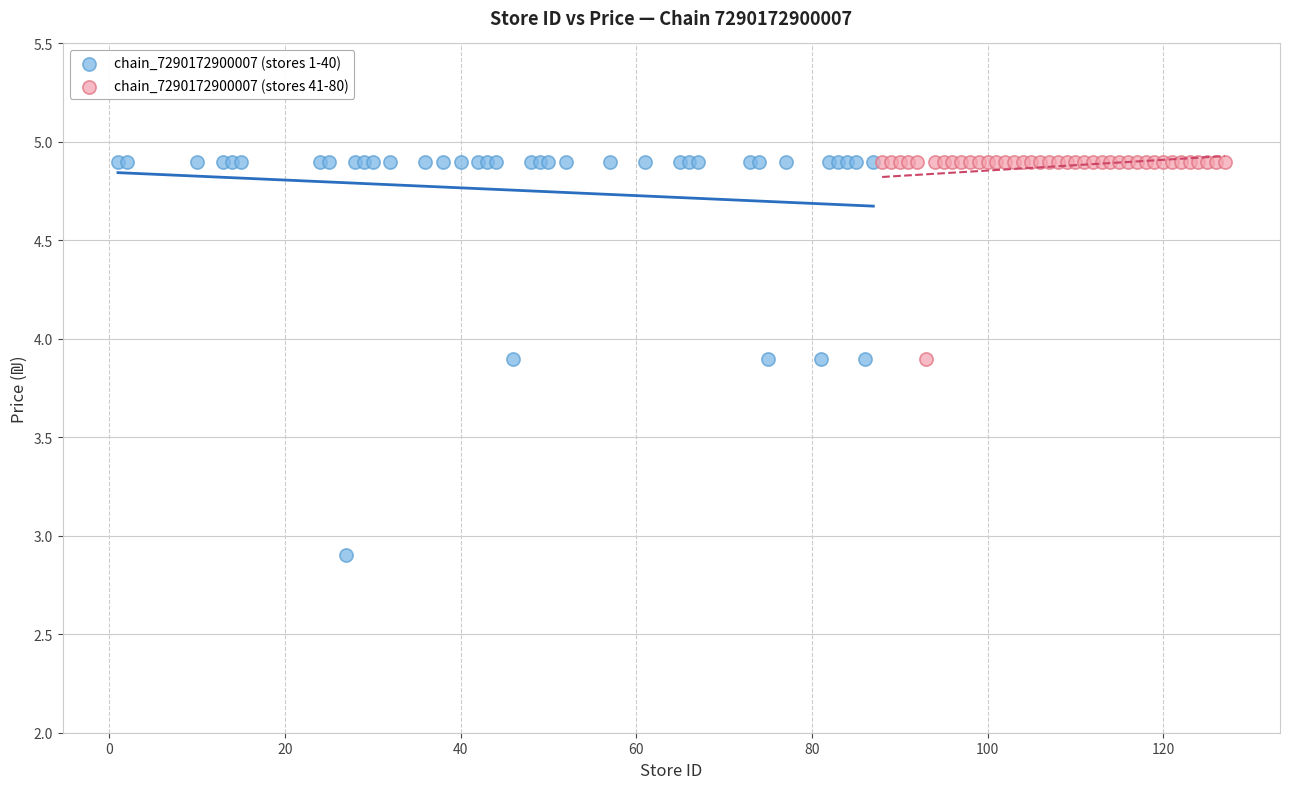

Which series has the largest Y range (max minus min)?

chain_7290172900007 (stores 1-40)